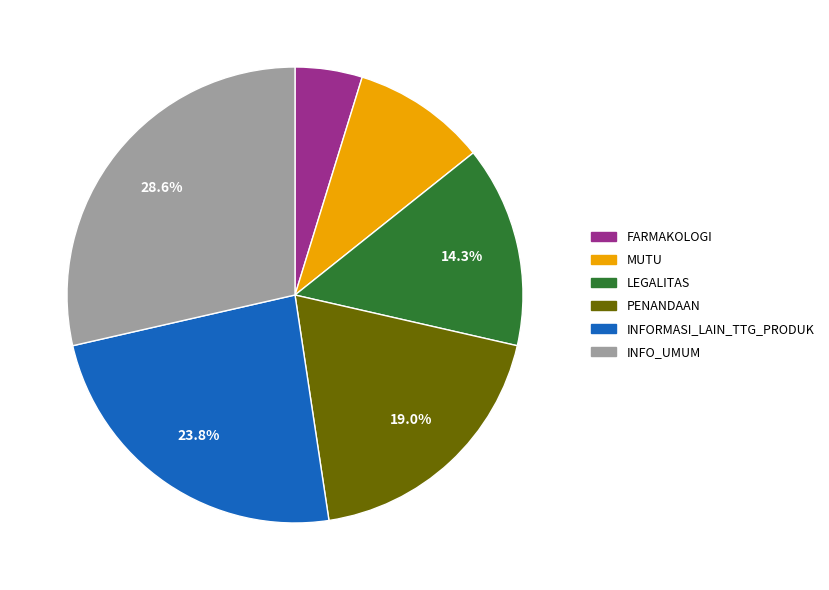

How much of the chart is everything except PENANDAAN?

81.0%